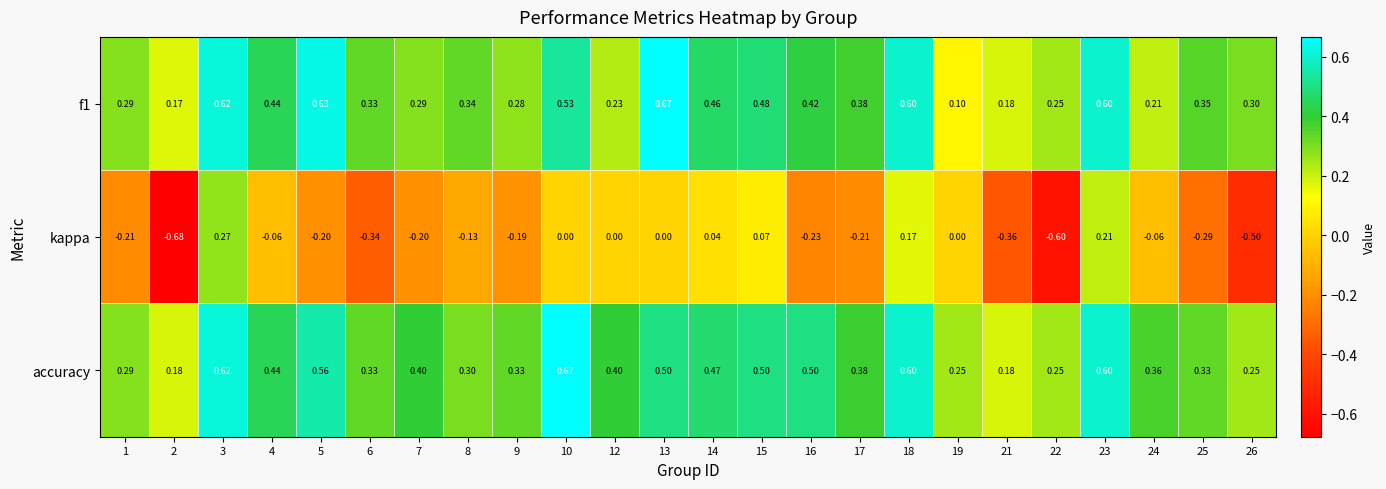

Which series has the largest range (max minus min)?

kappa